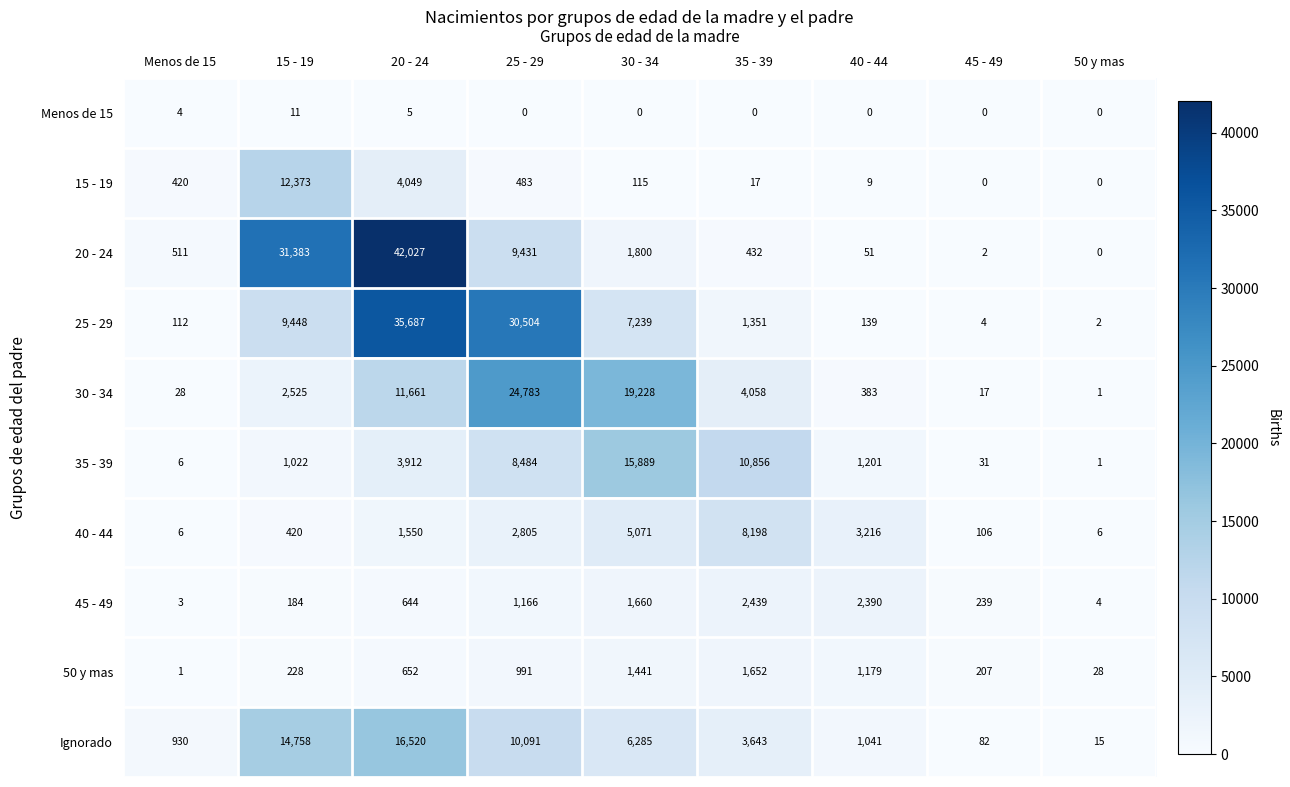

At which category is the sum across all series the highest?

20 - 24